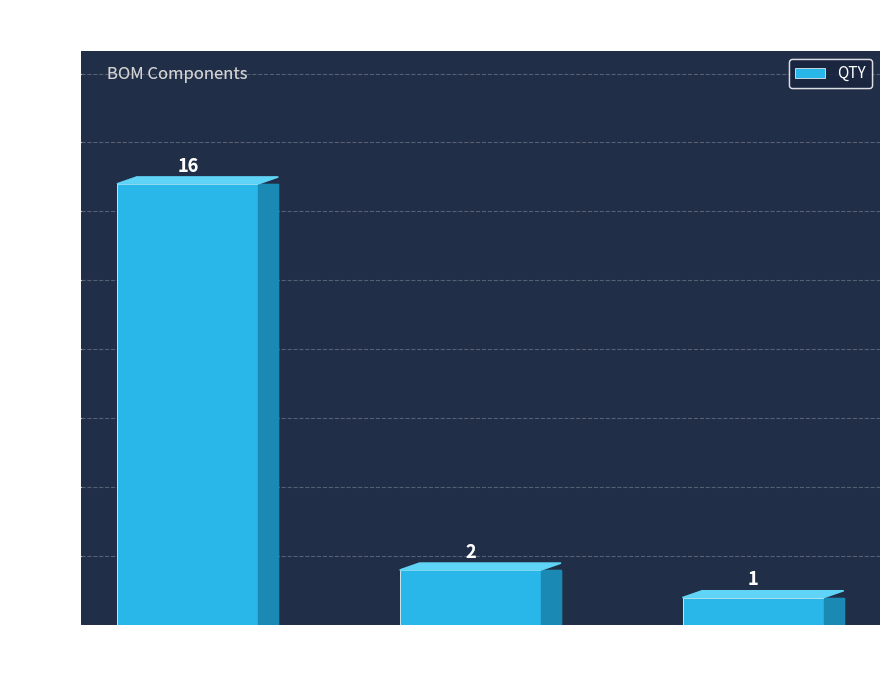

Approximately how many times larger is the value at Digipart compared to Digikey?

0.5